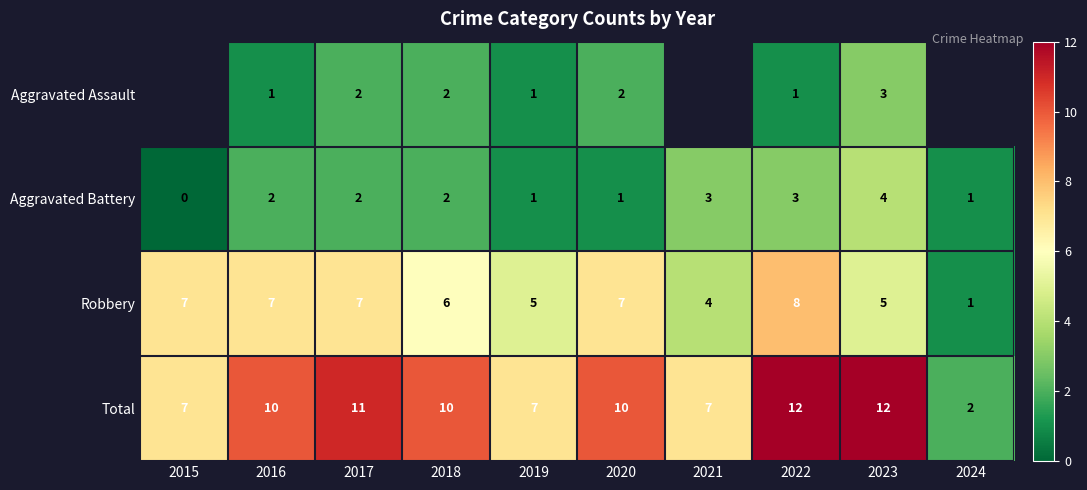

What is the difference between the maximum and minimum values in the Robbery series?

7